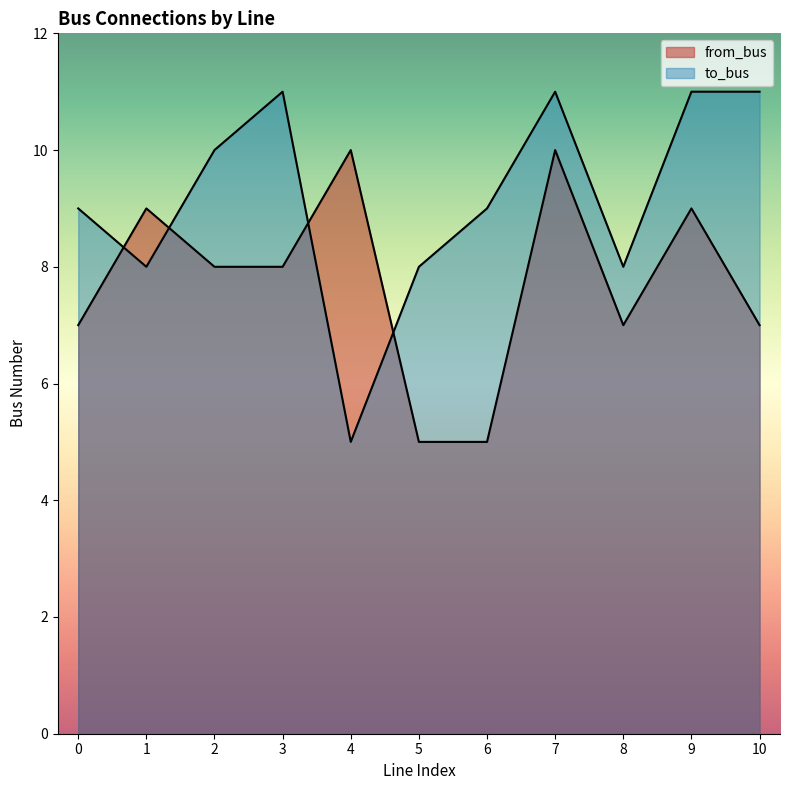

How many from_bus values are between 7 and 9?

7